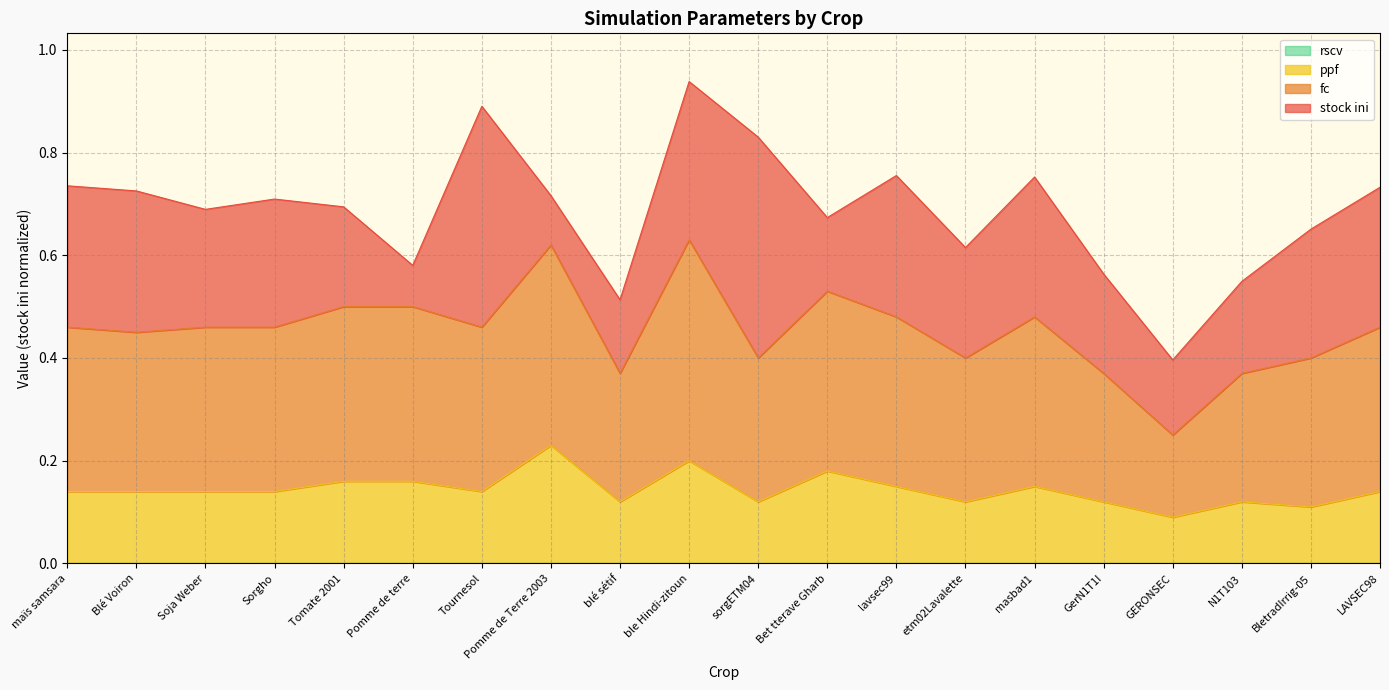

At which category is the sum across all series the highest?

ble Hindi-zitoun